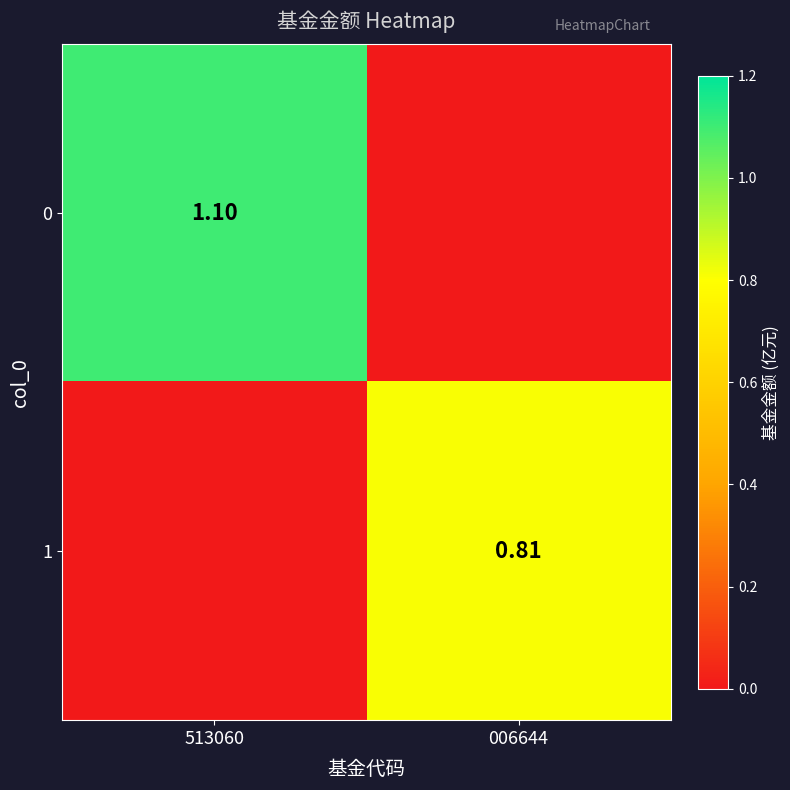

How many values in the 1 series exceed 0?

1